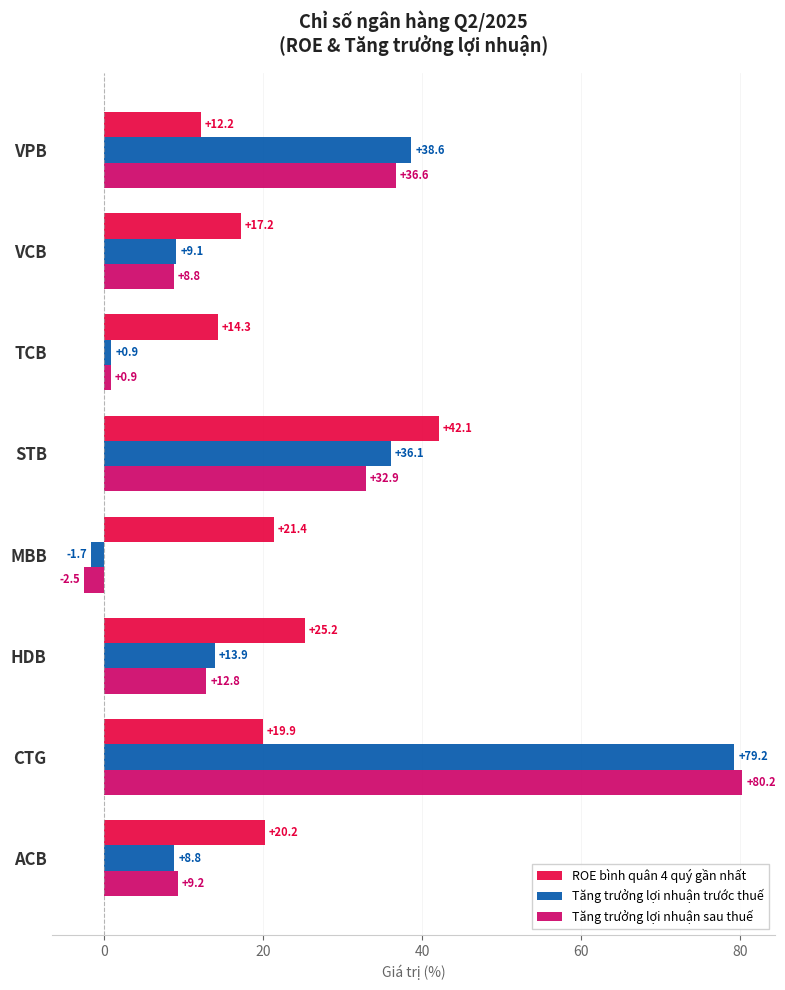

The Tăng trưởng lợi nhuận trước thuế series shows 16.0 at VCB. True or false?

False